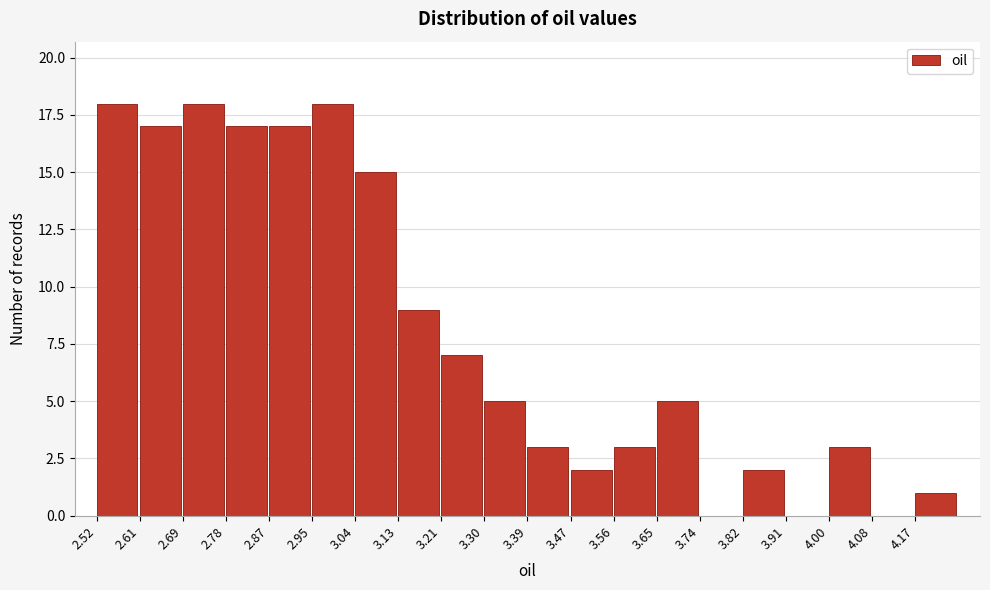

What is the height of the bar covering 3.30 to 3.39 on the x-axis? Neither the bar edges nor the heights are printed on the chart, so give them approximately, as read against the axes.

5